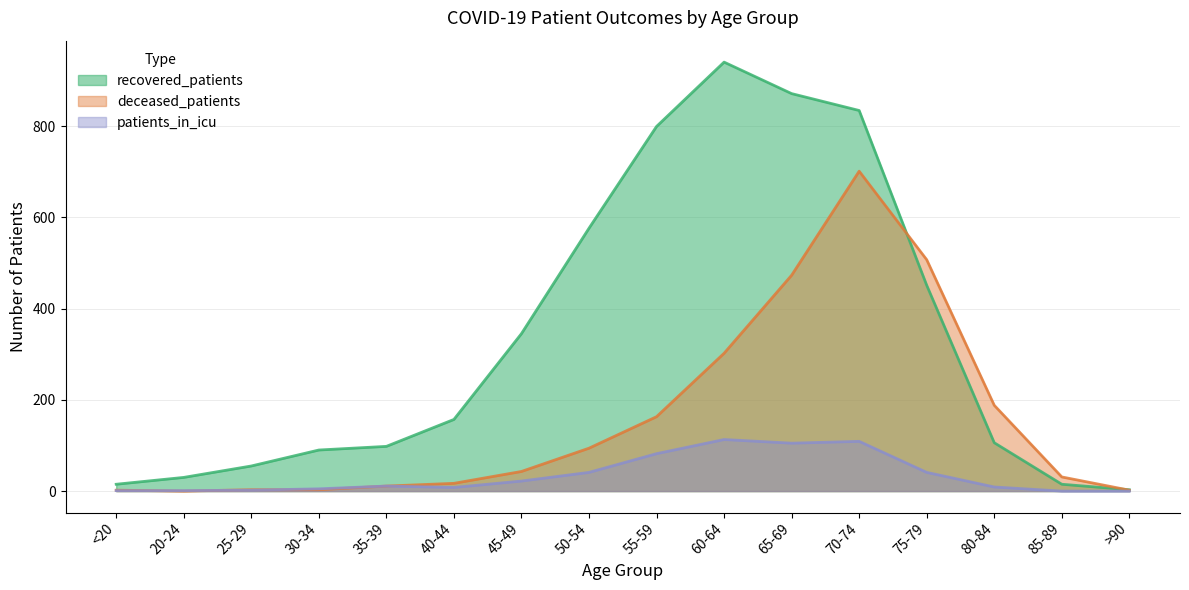

Does the chart display data point markers on the line(s)?

No